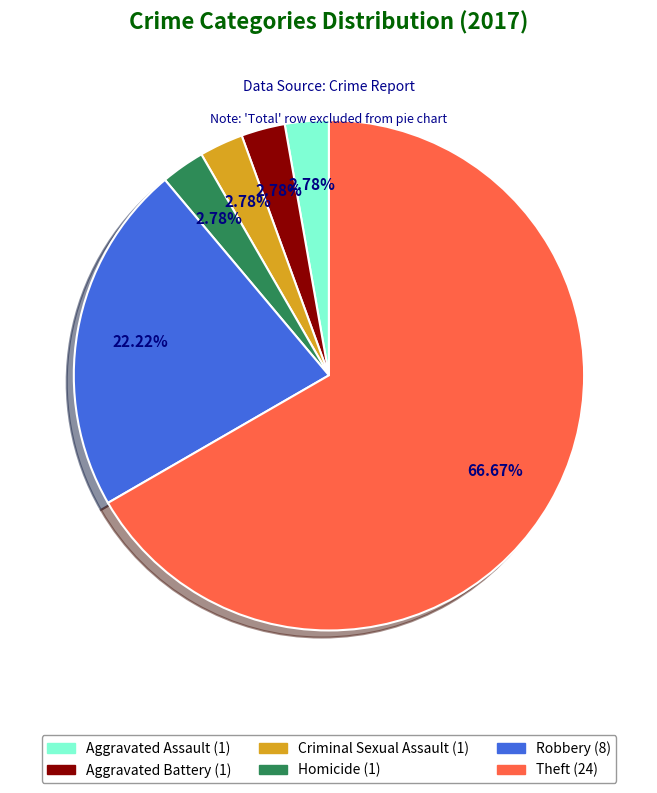

How many segments does this pie chart have?

6